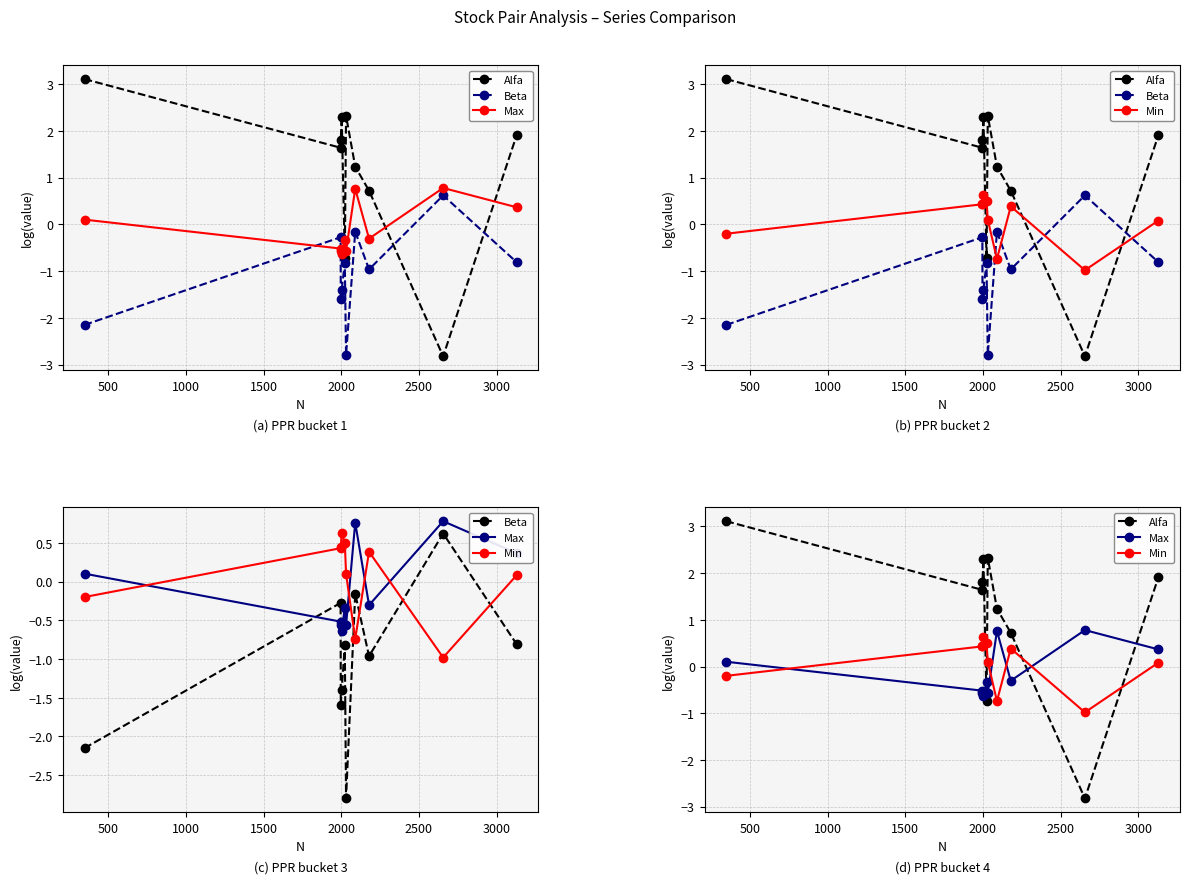

What is the difference between the second highest and second lowest values in the Max series?

1.3